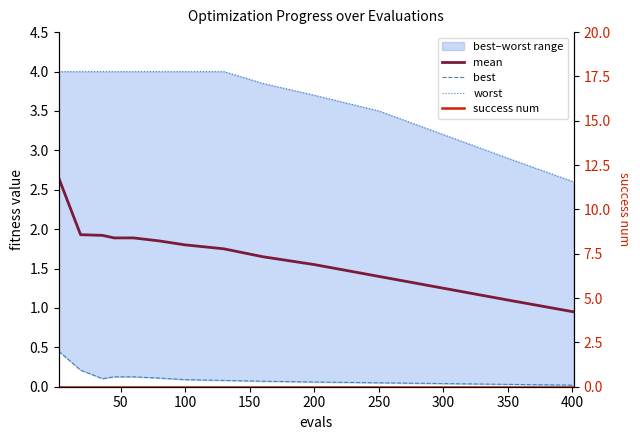

What is the approximate value of best at 200?

0.1